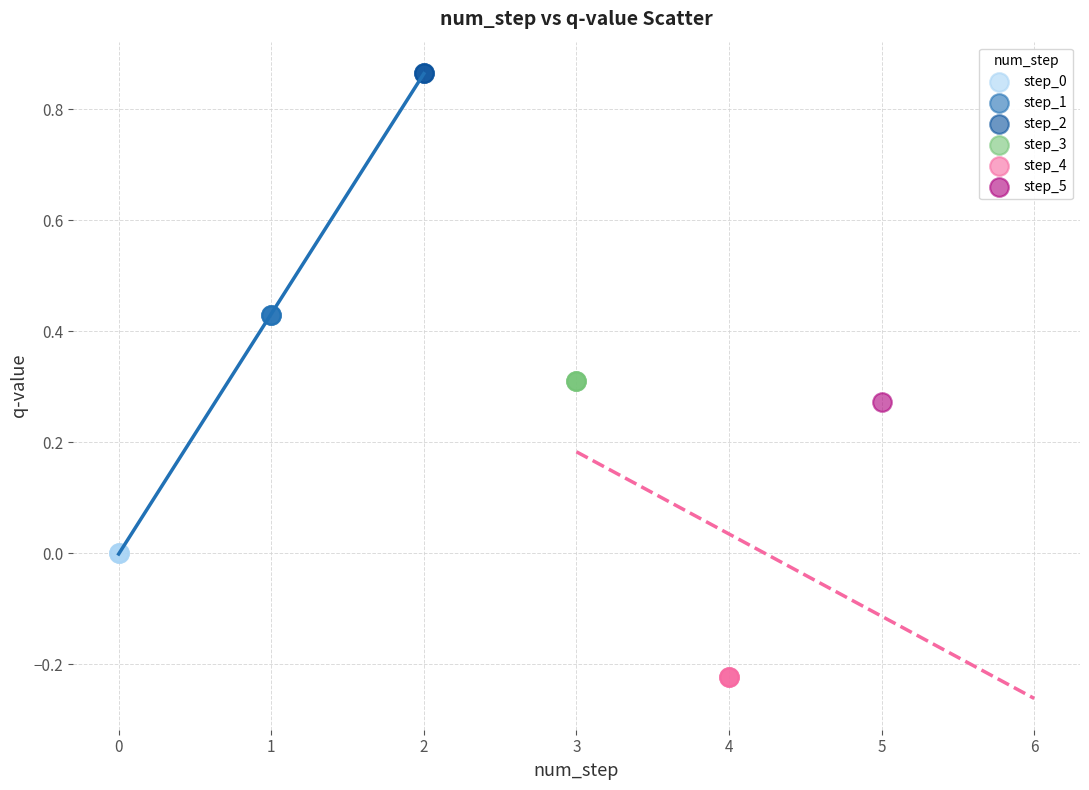

What are all the series names shown in the legend?

step_0, step_1, step_2, step_3, step_4, step_5